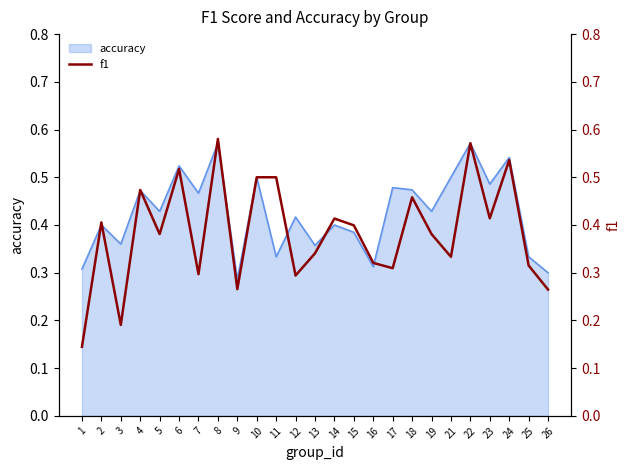

The value of accuracy at 1 is 0.3. True or false?

True